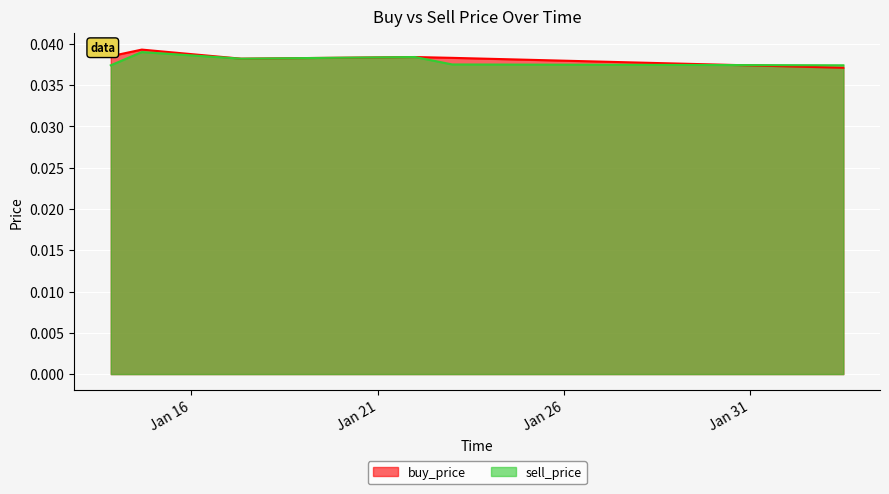

True or false: buy_price has more than 2 interior local peaks.

False